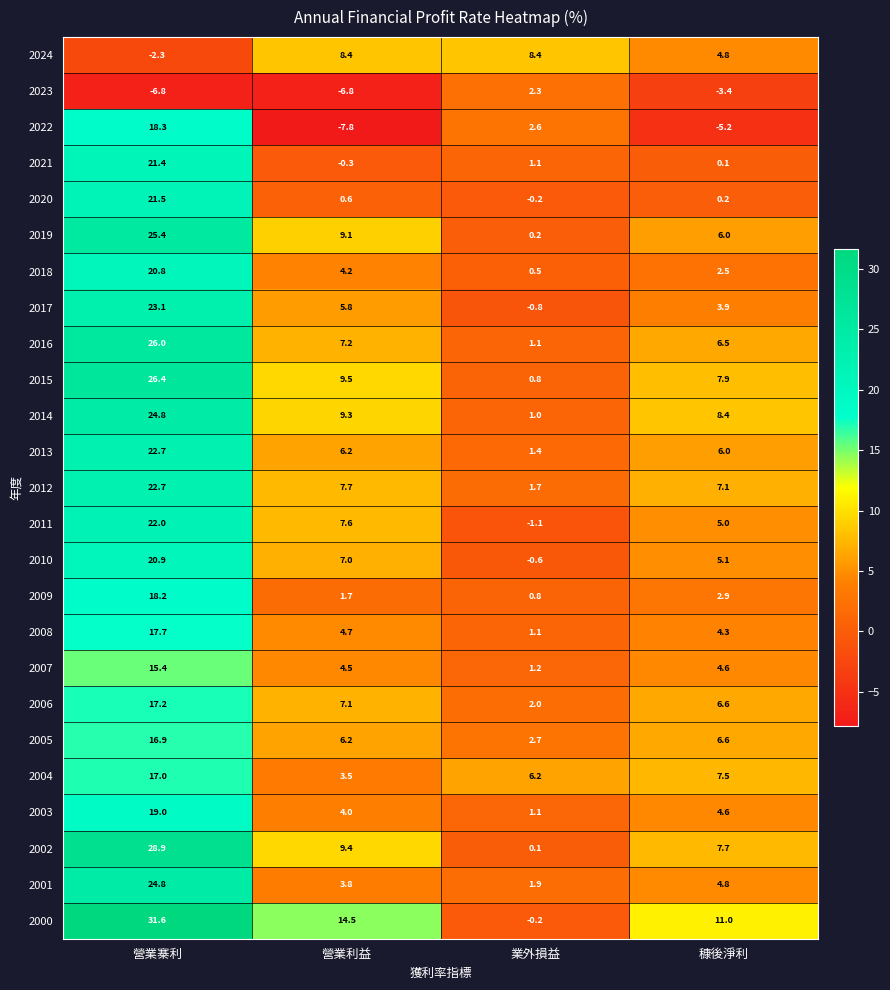

Is it true that 2015 equals 7.9 at 穅後淨利?

True